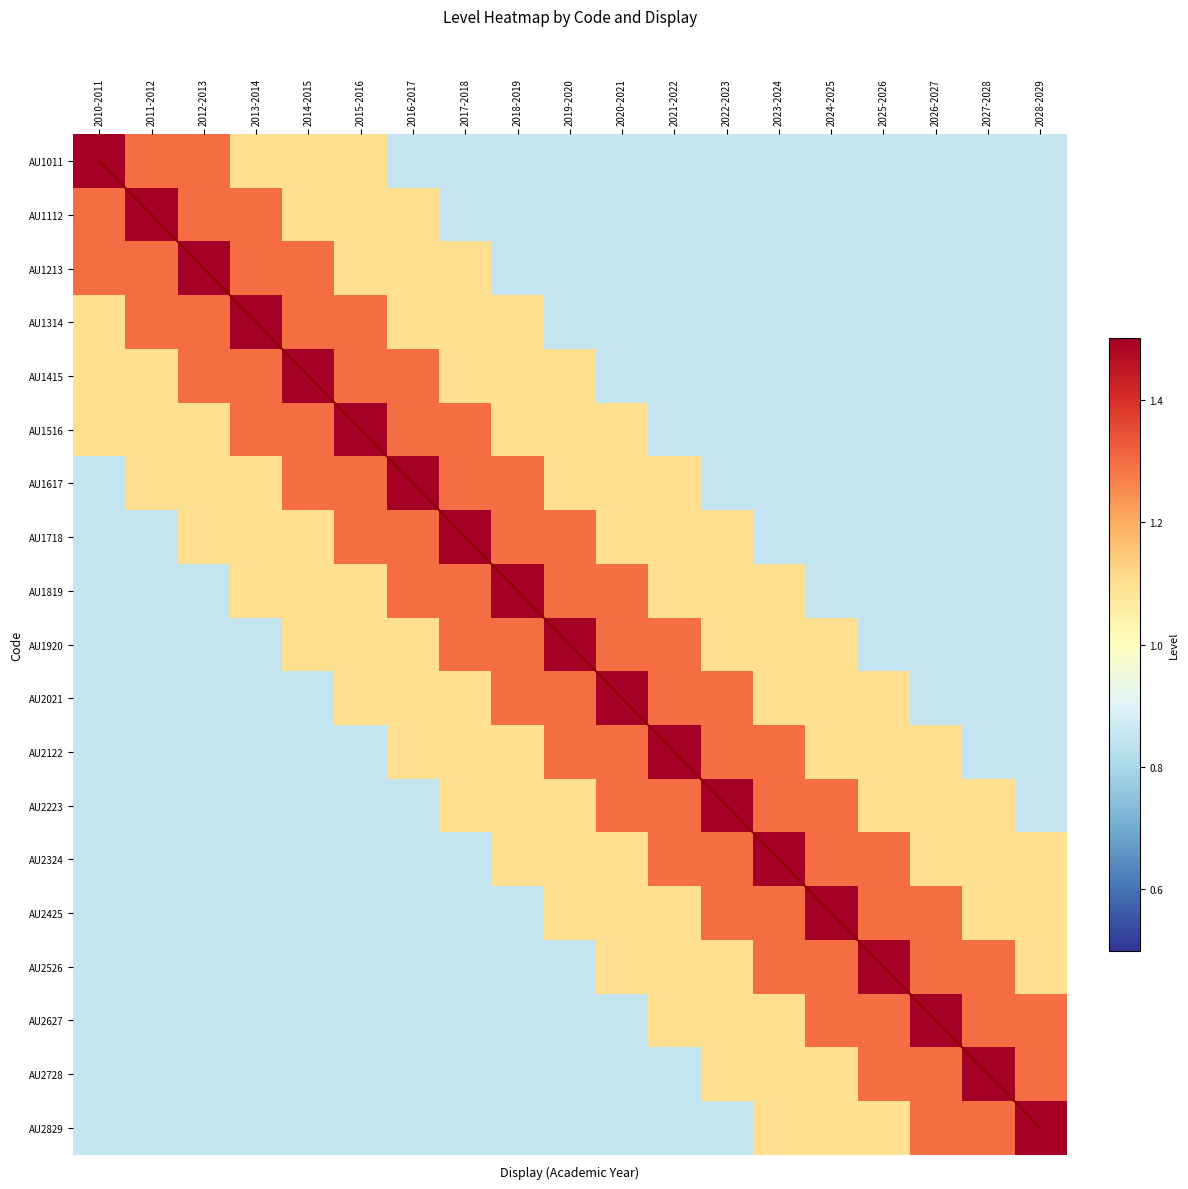

True or false: AU2728 has a value of 1.1 at 2015-2016.

False